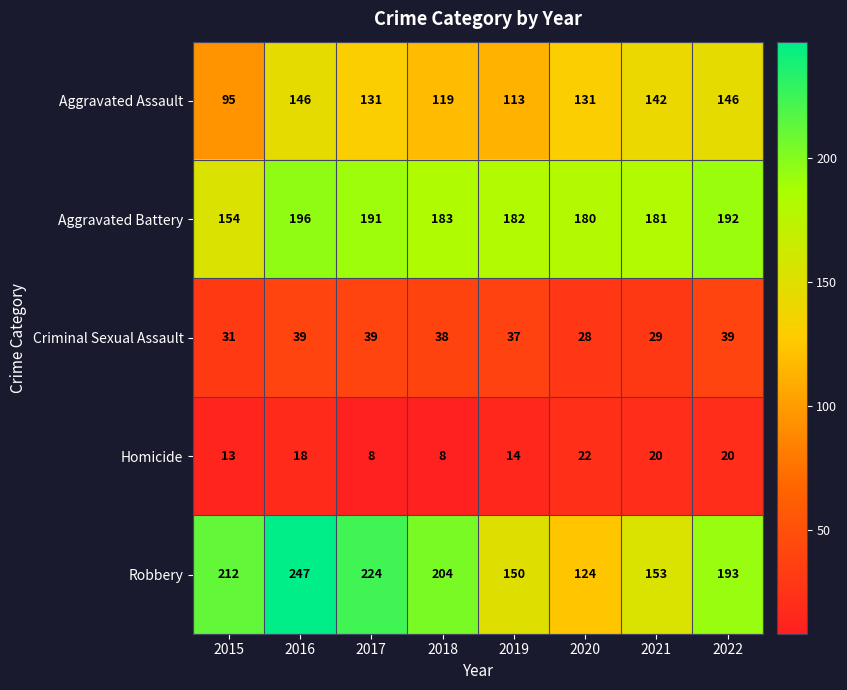

True or false: Robbery has a value of 204 at 2018.

True